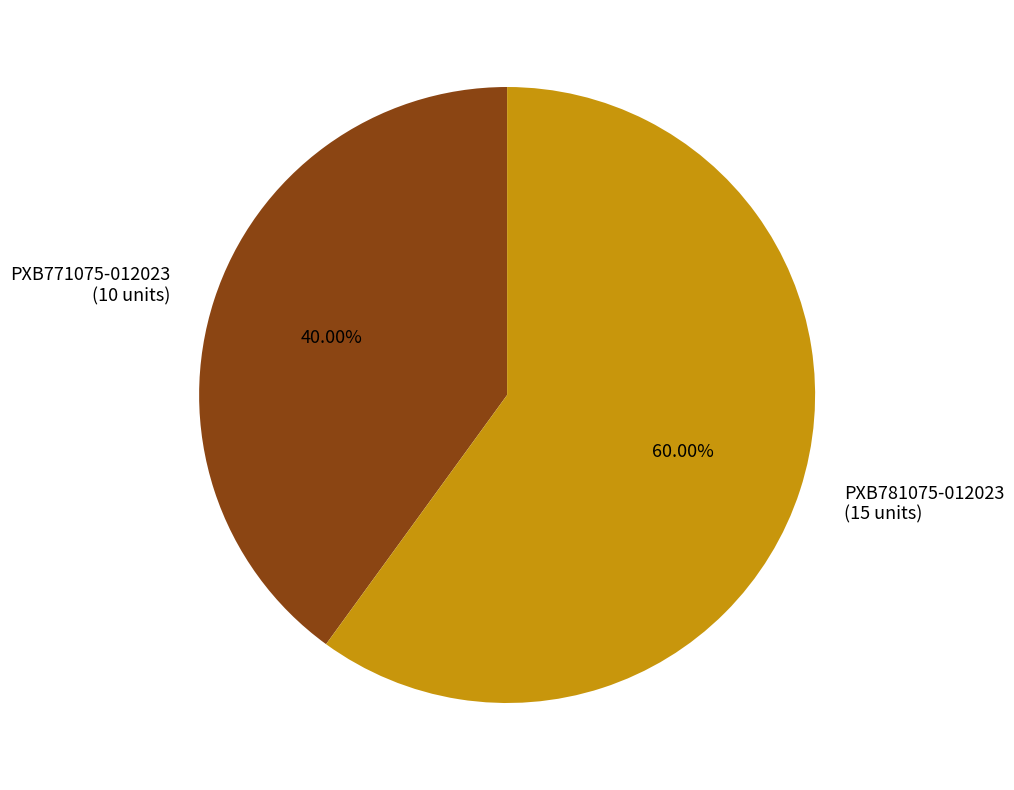

Which has a higher value, PXB771075-012023 or PXB781075-012023?

PXB781075-012023